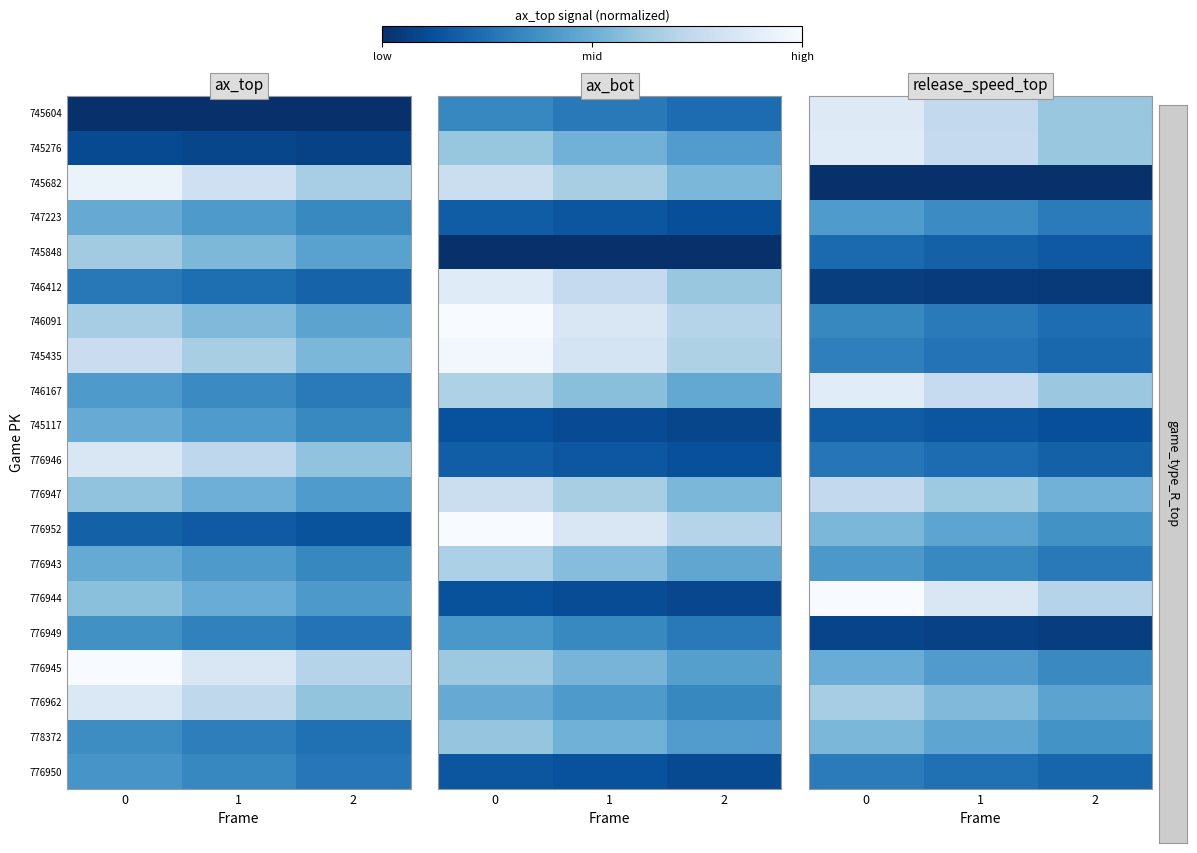

Is the value of 776945 at 0 greater than the value of 745117 at 0?

Yes